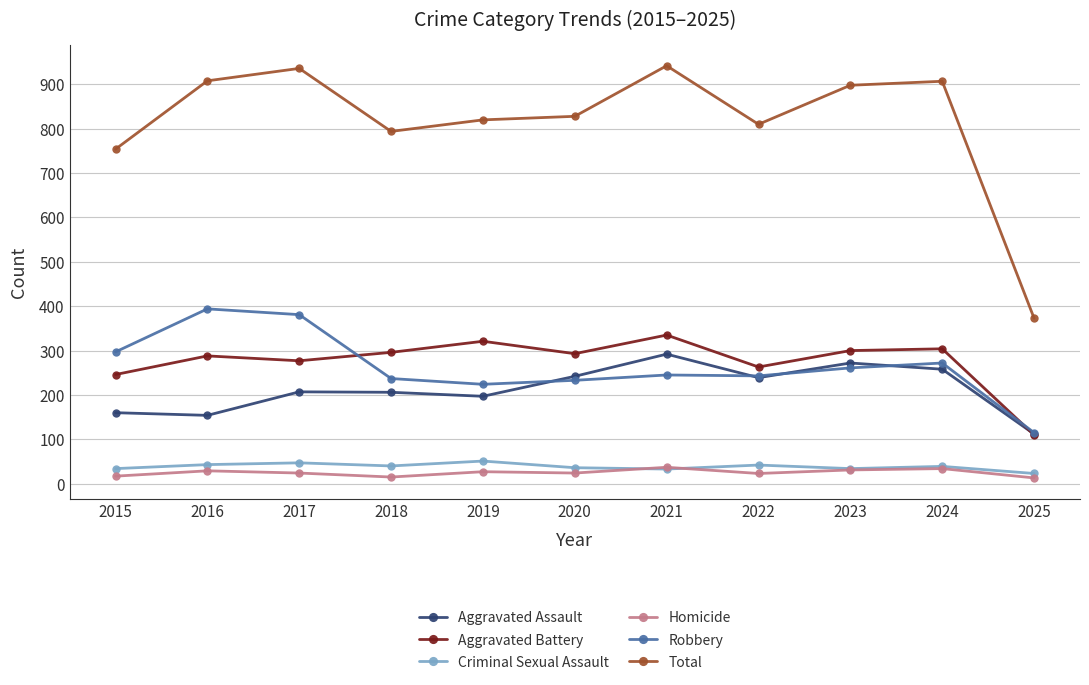

At 2017, list the series in order from smallest to largest.

Homicide, Criminal Sexual Assault, Aggravated Assault, Aggravated Battery, Robbery, Total